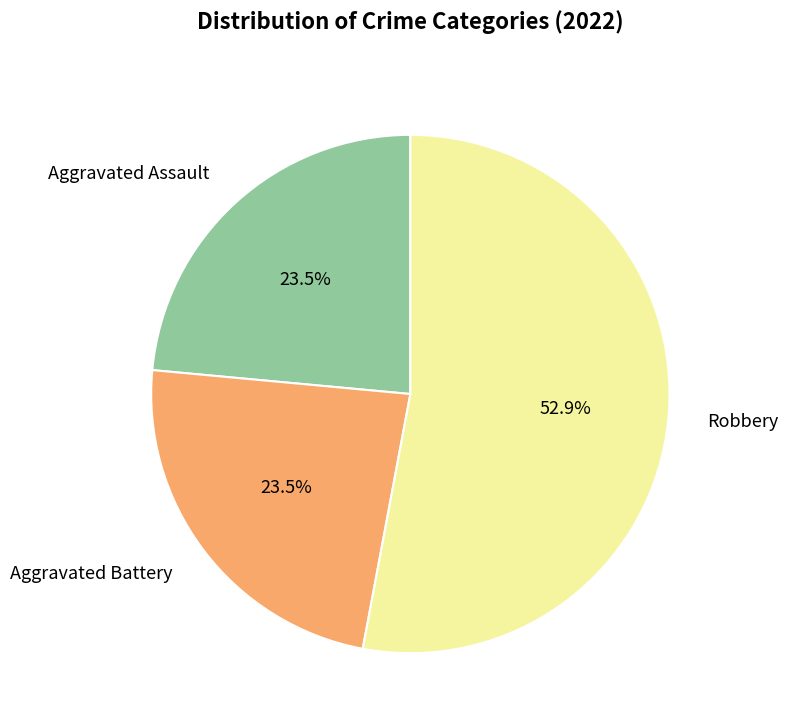

What is the ratio of the value at Aggravated Battery to the value at Robbery?

0.4